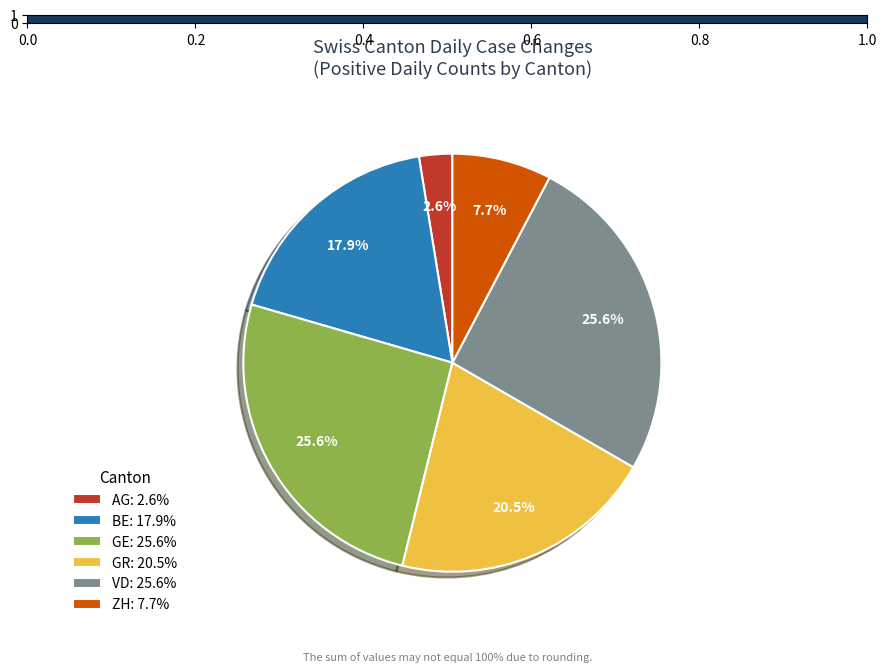

Which has a higher value, GR: 20.5% or GE: 25.6%?

GE: 25.6%